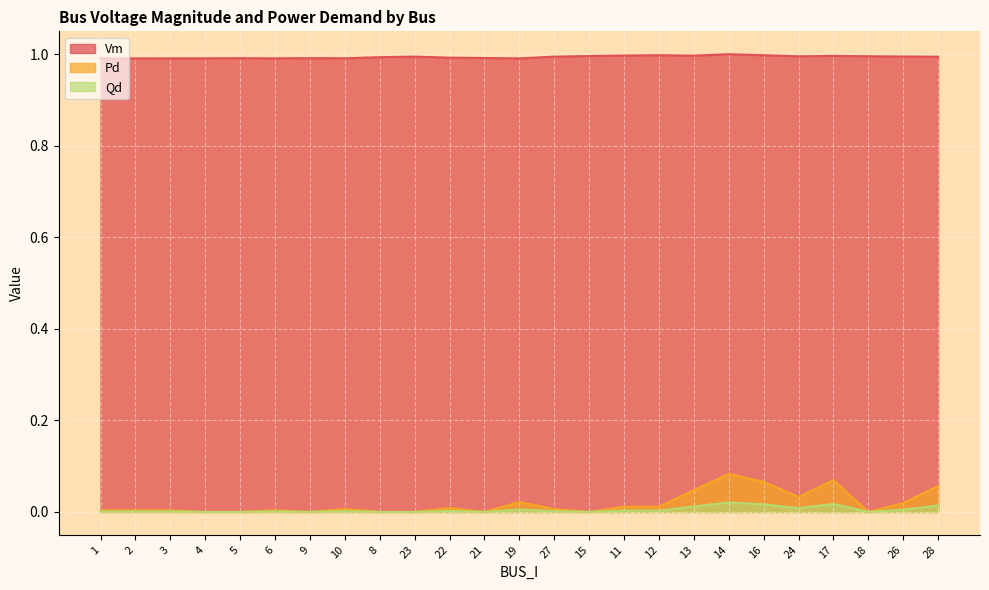

Between 10 and 3, which is larger?

10